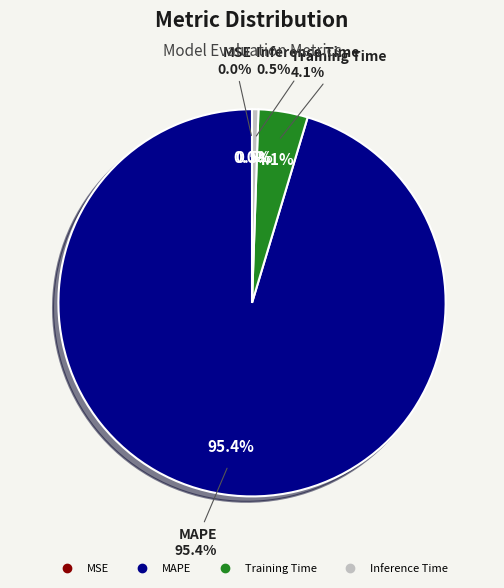

Does MAPE account for over 50% of the chart?

Yes